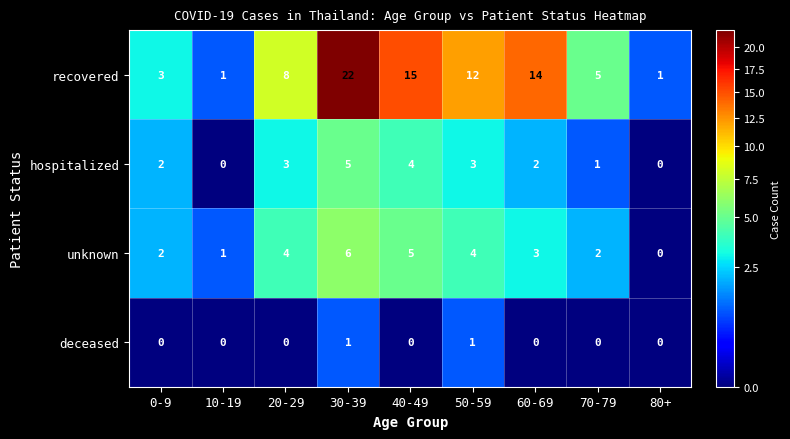

What is the sum of all hospitalized values?

20